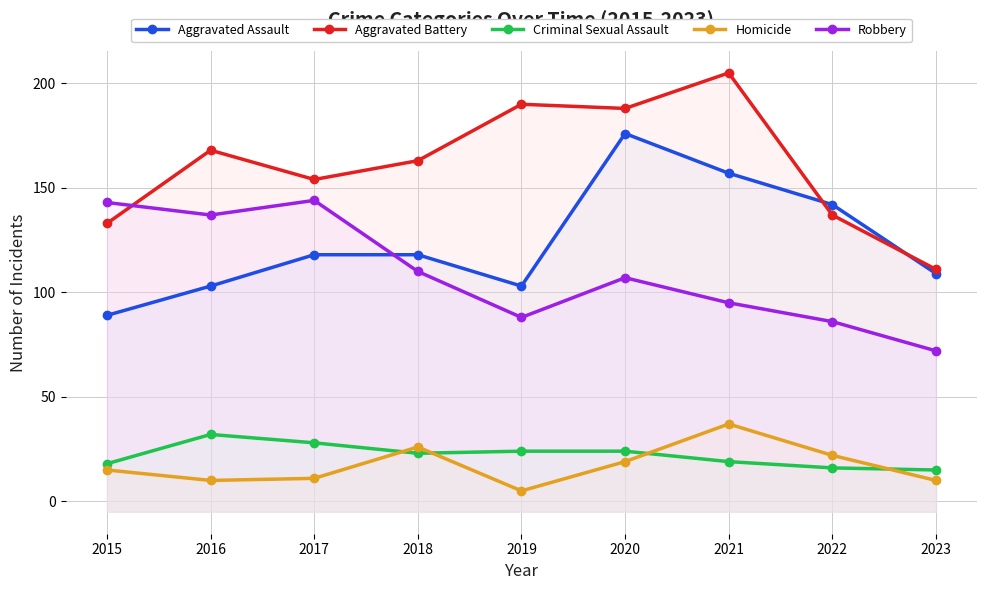

What is the total value across all series at 2021?

513